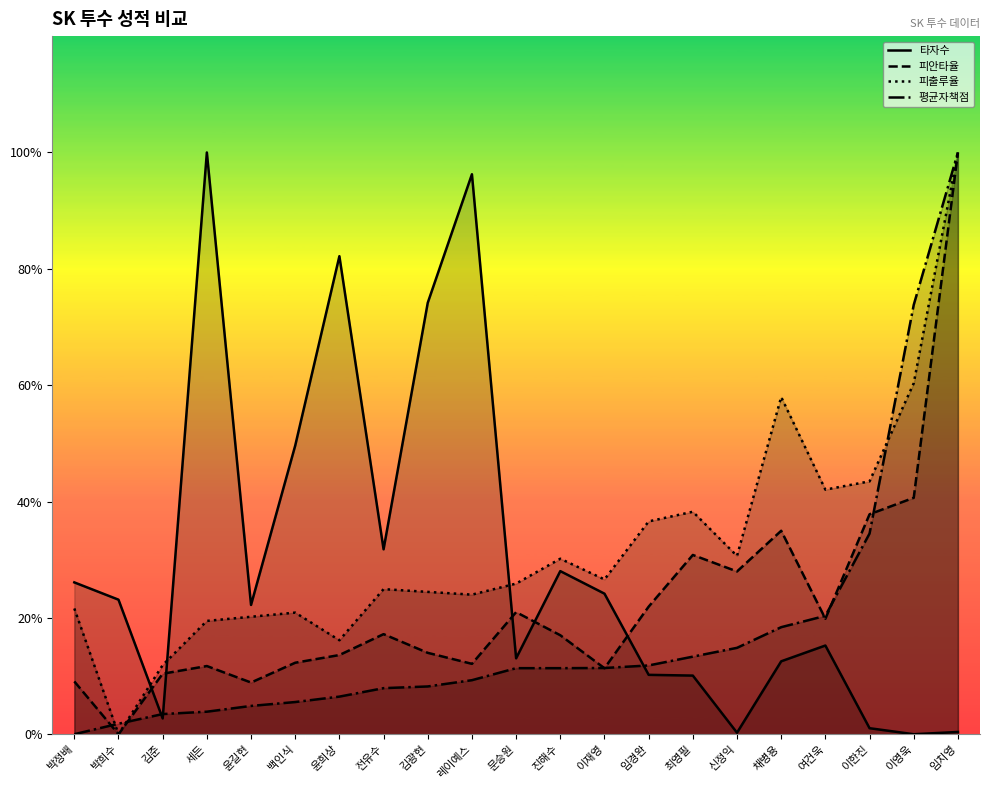

What is the label of the 1st point from the right?

임치영